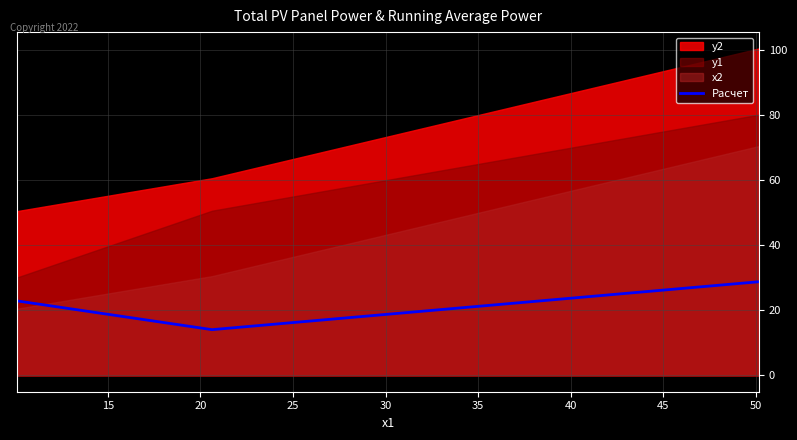

What is the highest value of the Расчет series?

28.8